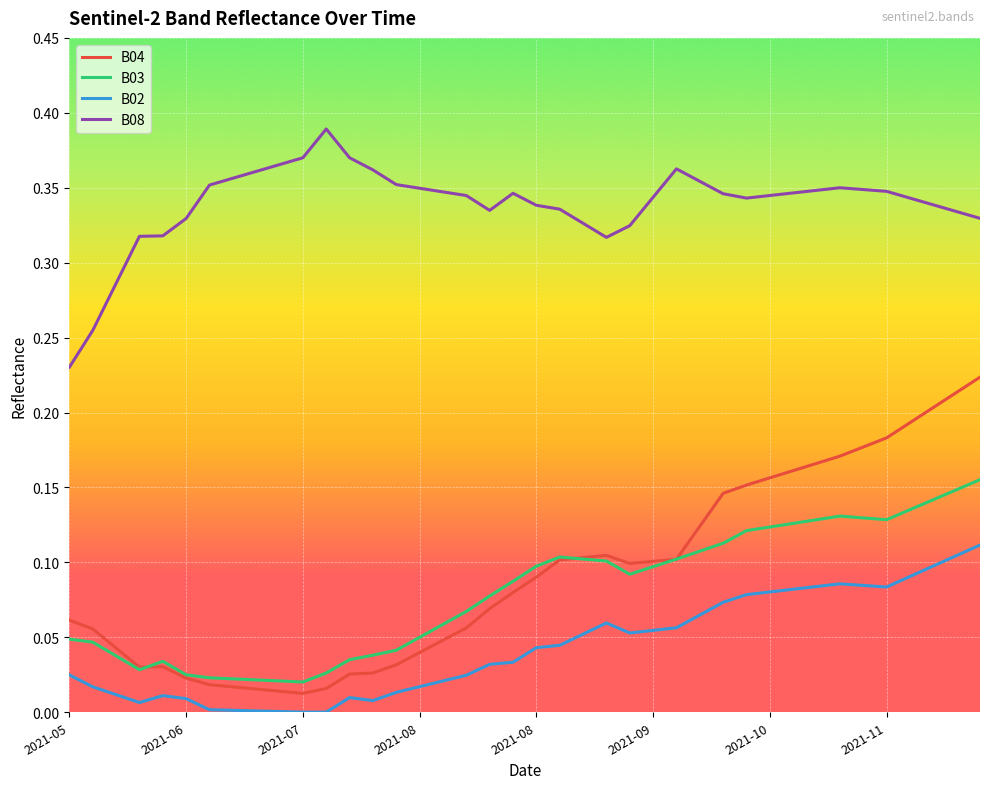

How many B08 values are between 0 and 1?

40